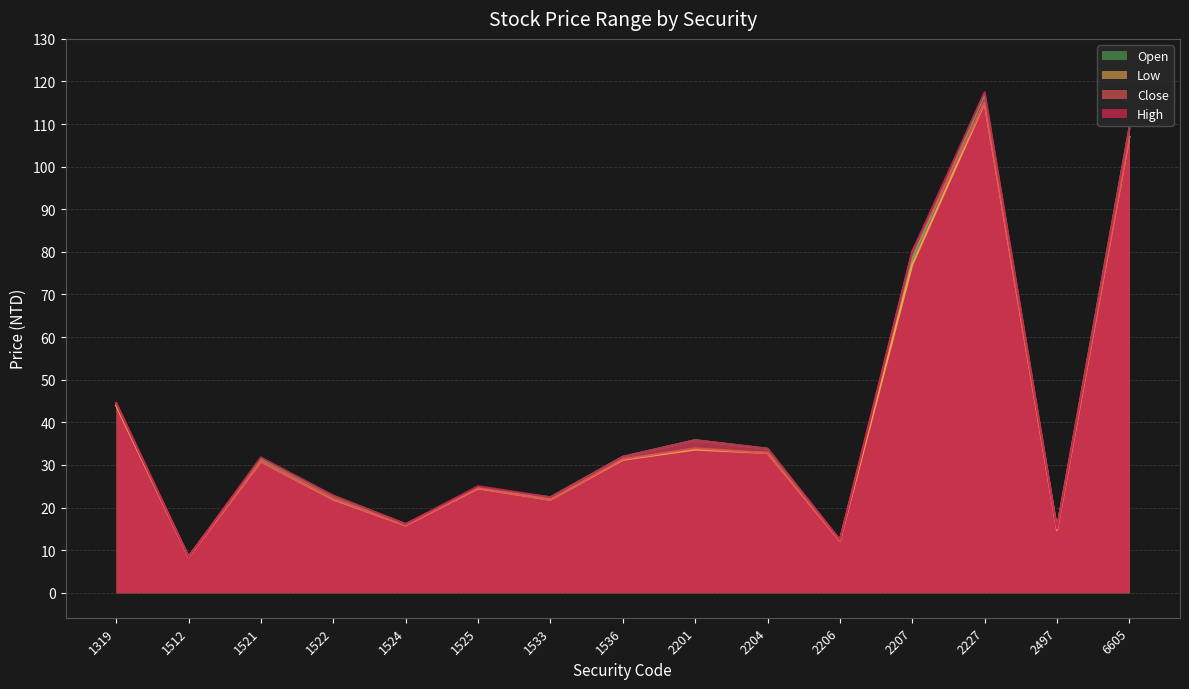

What is the average value of the Open series?

40.2